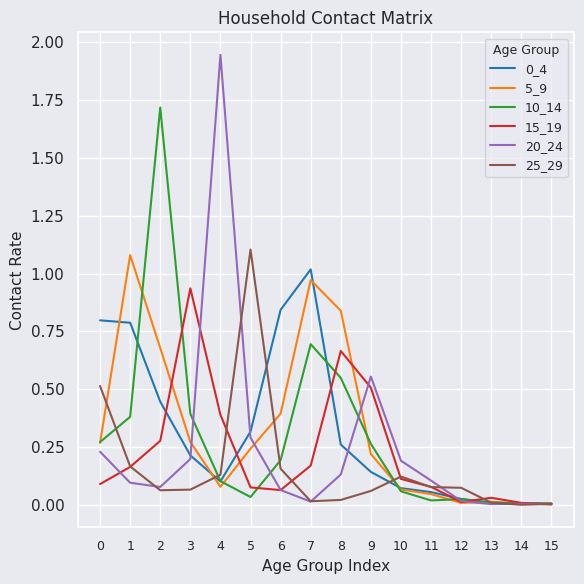

Which series has the largest range (max minus min)?

20_24